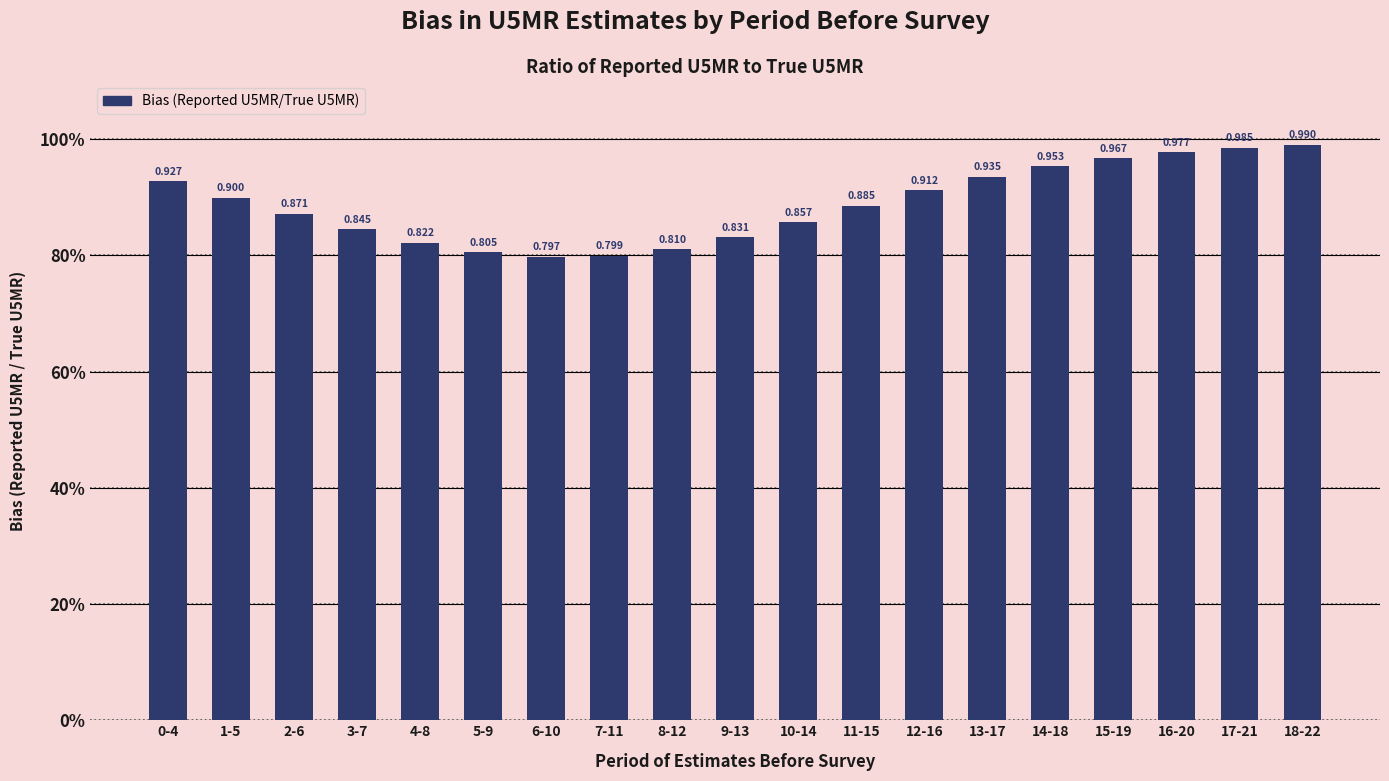

Reading left to right, transcribe all the data shown in this chart.

0.9	0.9	0.9	0.8	0.8	0.8	0.8	0.8	0.8	0.8	0.9	0.9	0.9	0.9	1.0	1.0	1.0	1.0	1.0